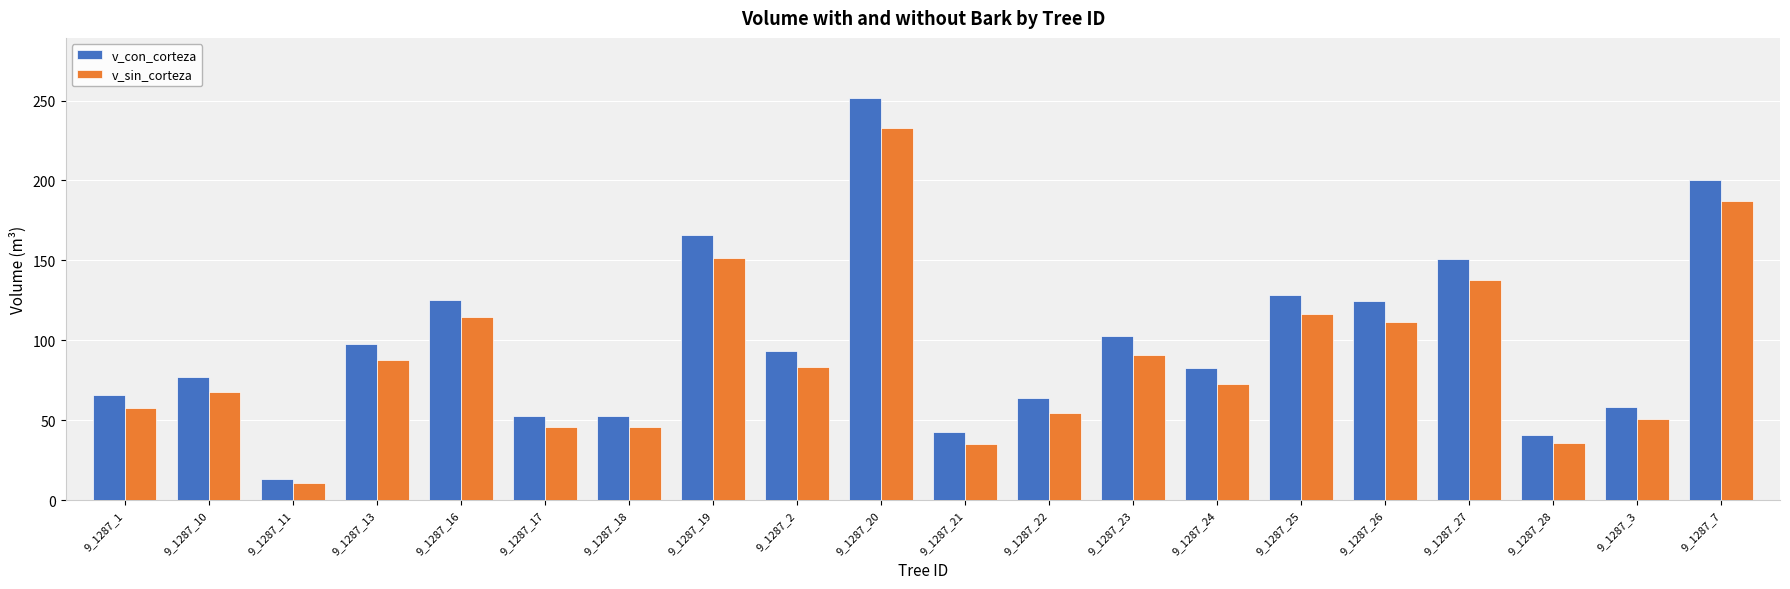

Which category has the lowest value in the v_con_corteza series?

9_1287_11